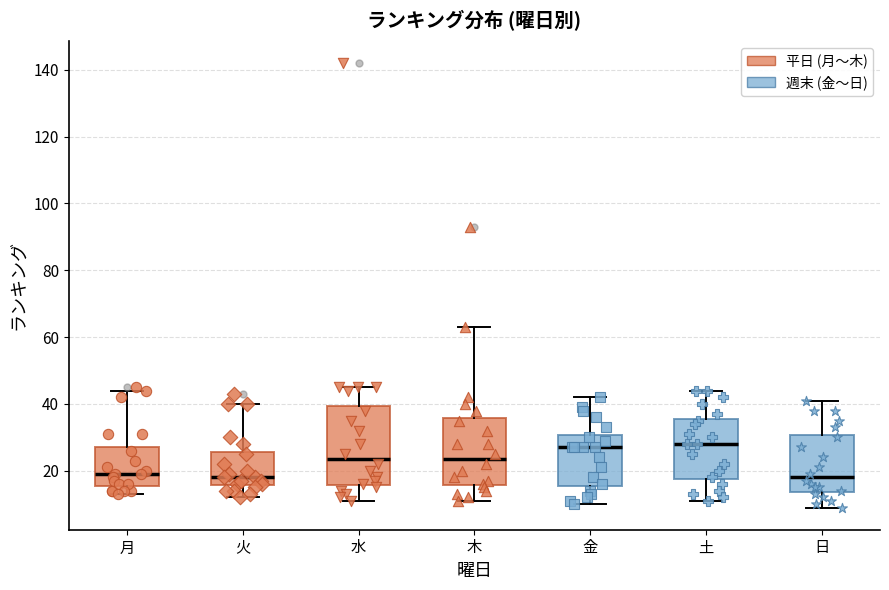

Comparing the boxes themselves (not the whiskers), which one is the tallest?

水